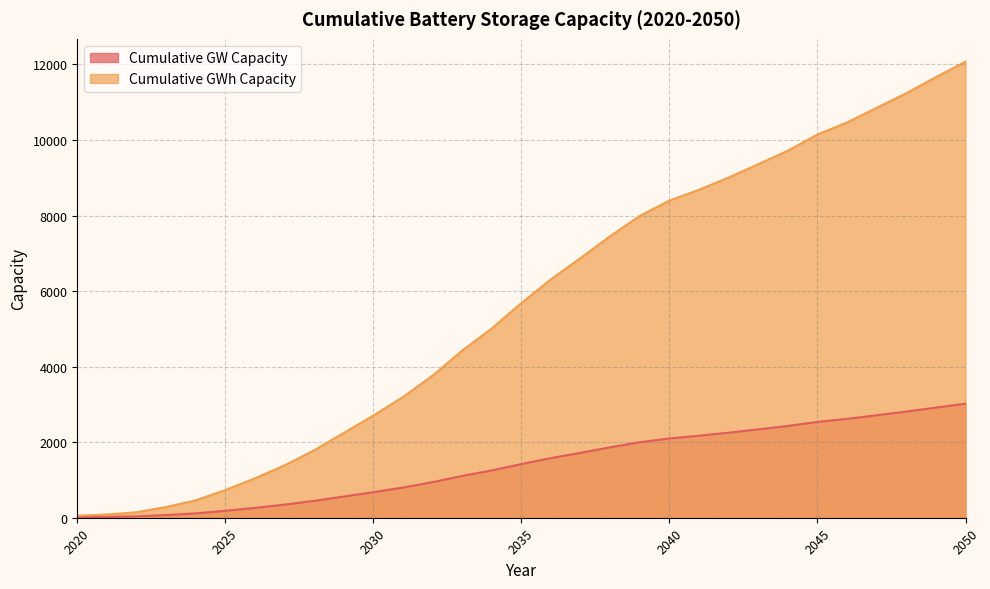

Is the value of Cumulative GWh Capacity at 2031 greater than the value of Cumulative GW Capacity at 2036?

Yes